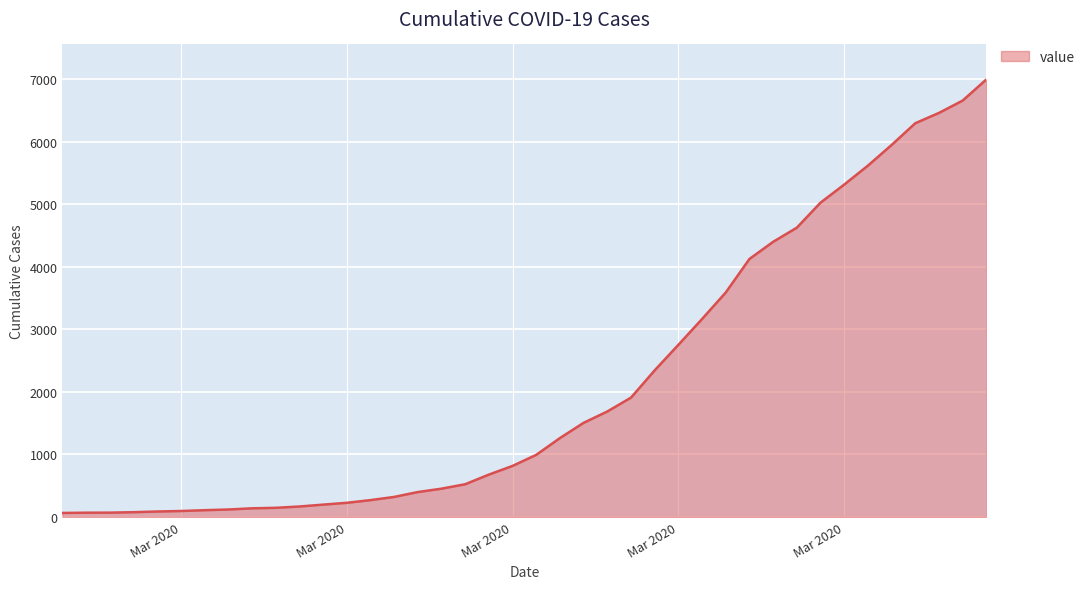

Count the number of categories in the chart.

40